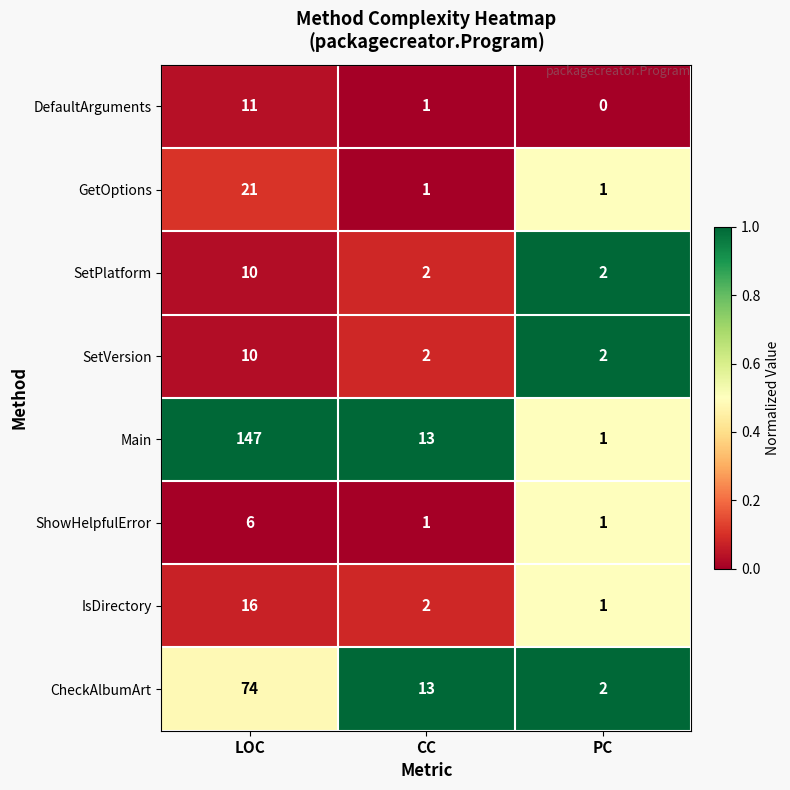

At how many categories does at least one series exceed 0?

3